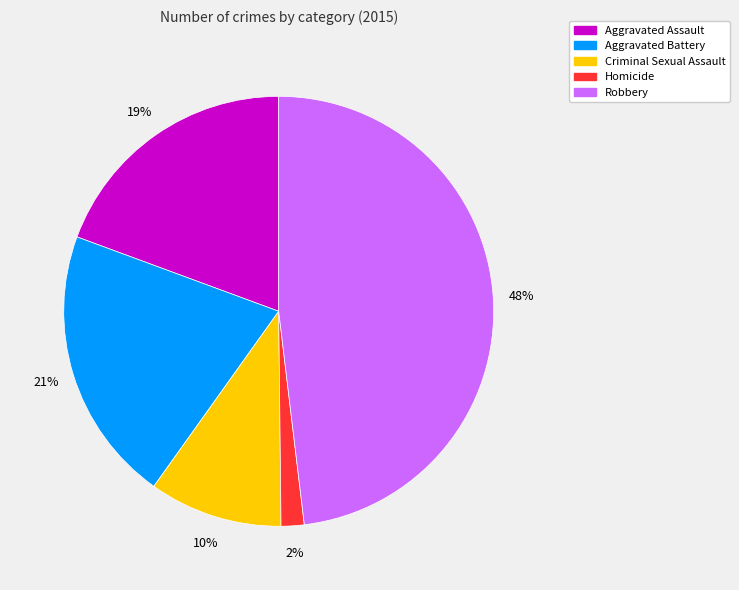

Which category has the smallest portion of the pie?

Homicide